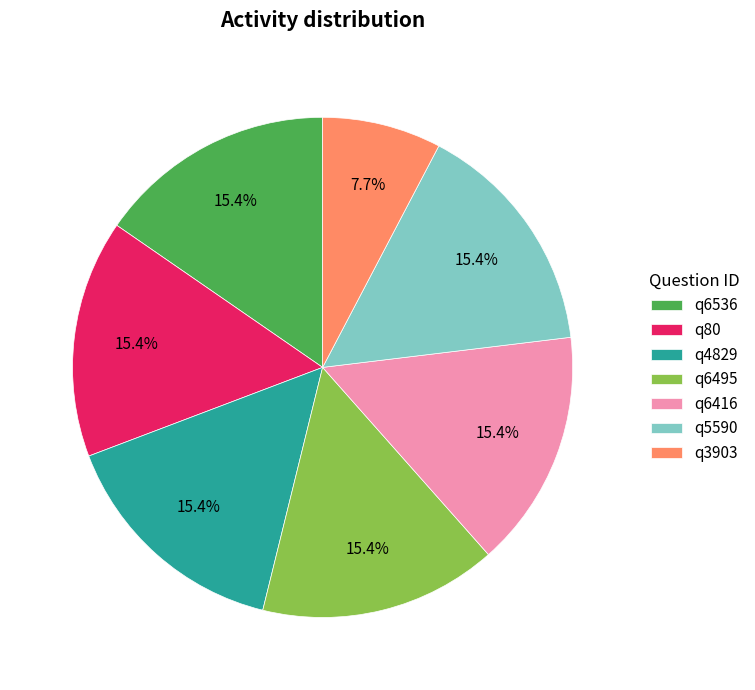

To the nearest percent, what percentage of the pie is q5590?

15%